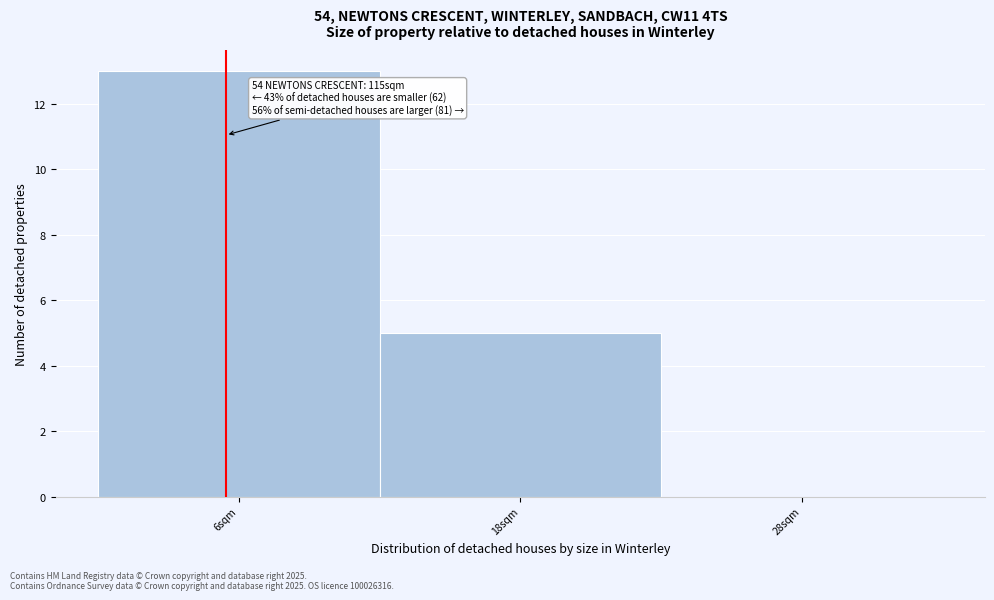

Reading right to left, transcribe all the data shown in this chart.

28sqm=0	18sqm=5	6sqm=13